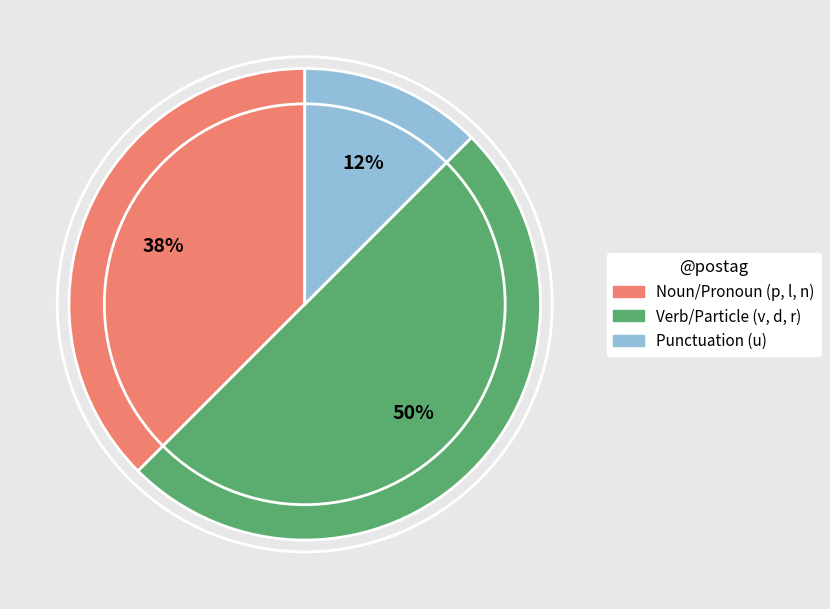

True or false: Punctuation (u) accounts for 5% of the total.

False